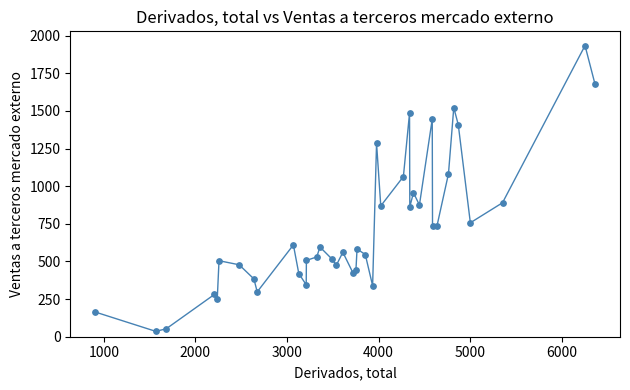

What Y value in the scatter plot is closest to 985?

957